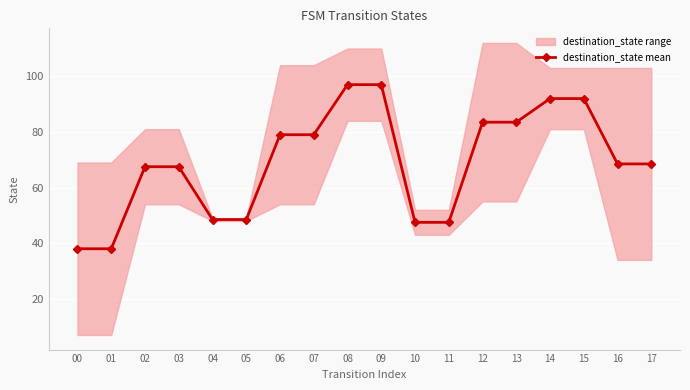

The chart shows a value of 20.8 at 00. True or false?

False